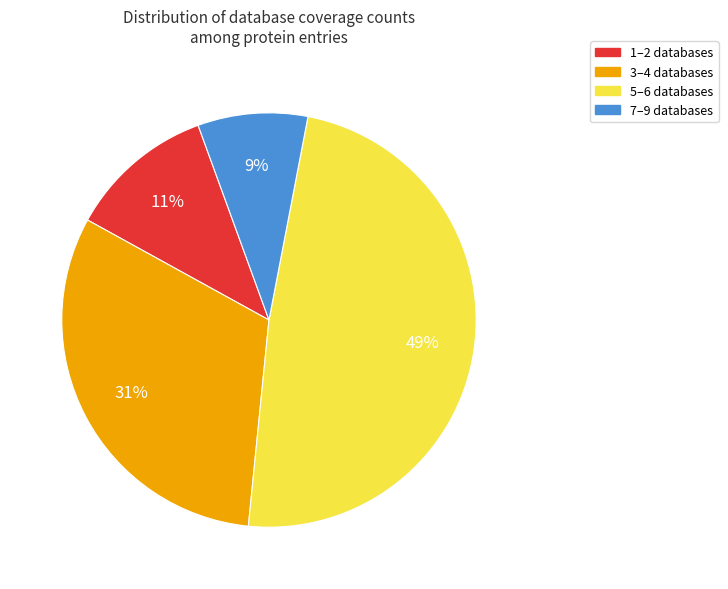

Is there a majority slice in this chart?

No